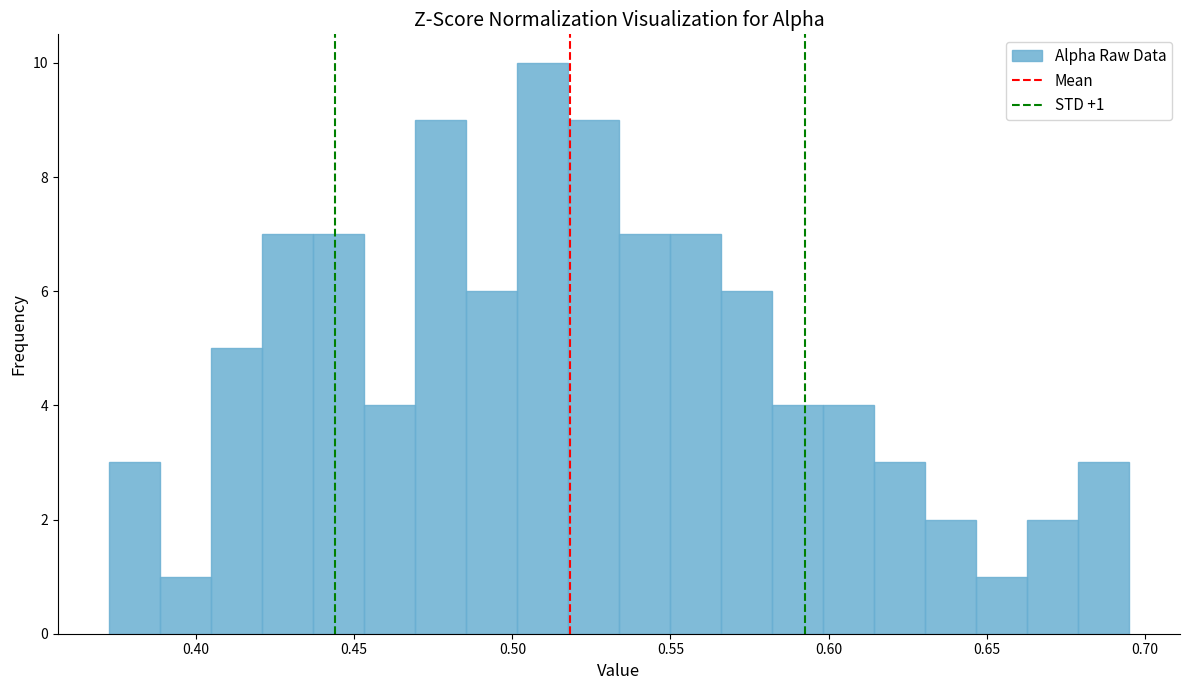

Read against the x-axis, roughly where is the centre of the tallest bar?

0.510